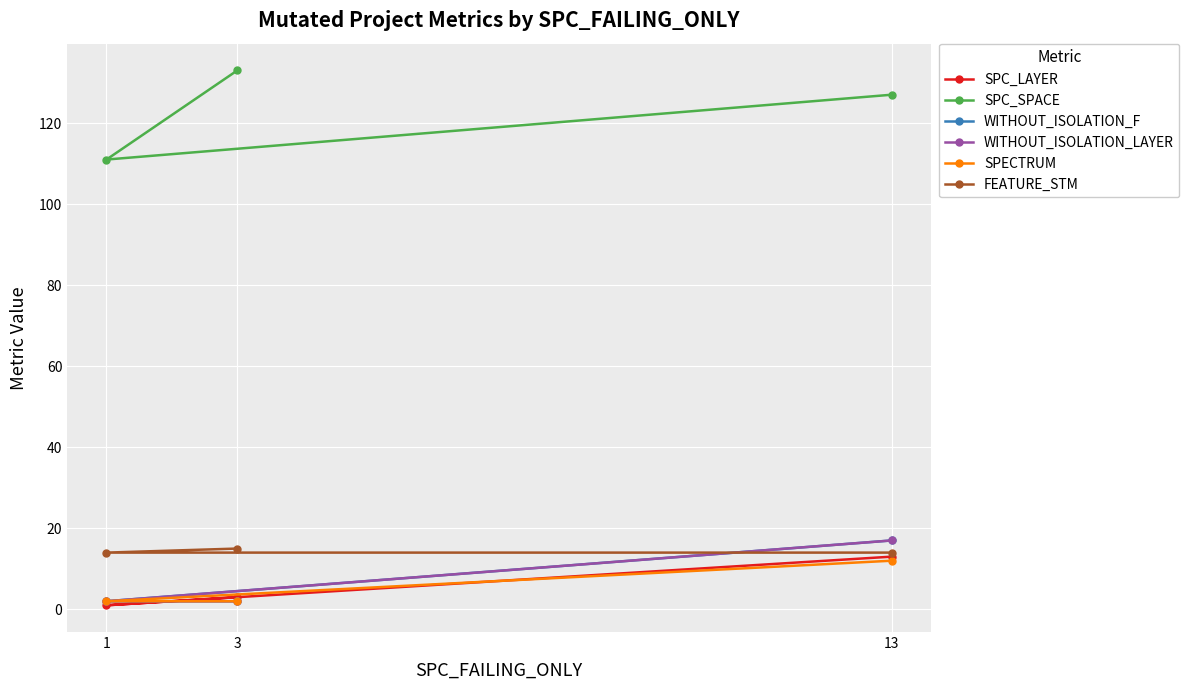

What is the sum of the SPC_LAYER values at 13 and 3?

16